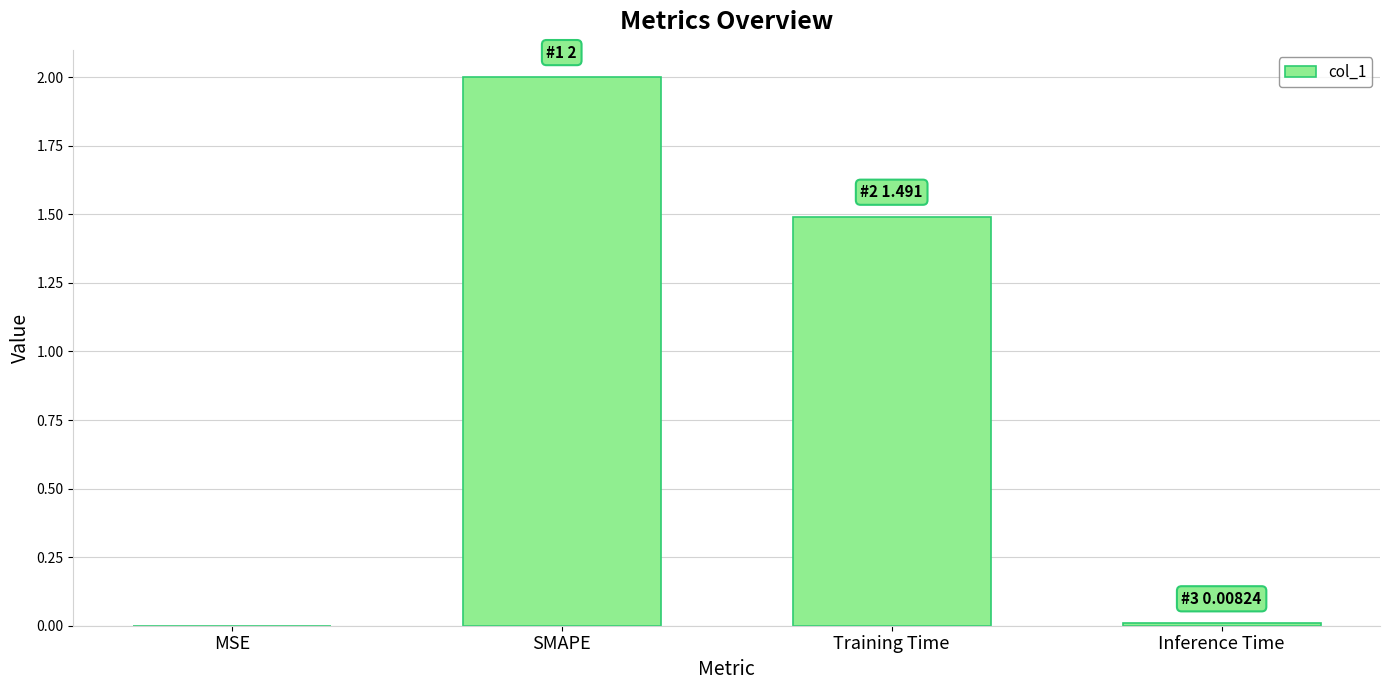

Does the chart contain stacked bars?

No